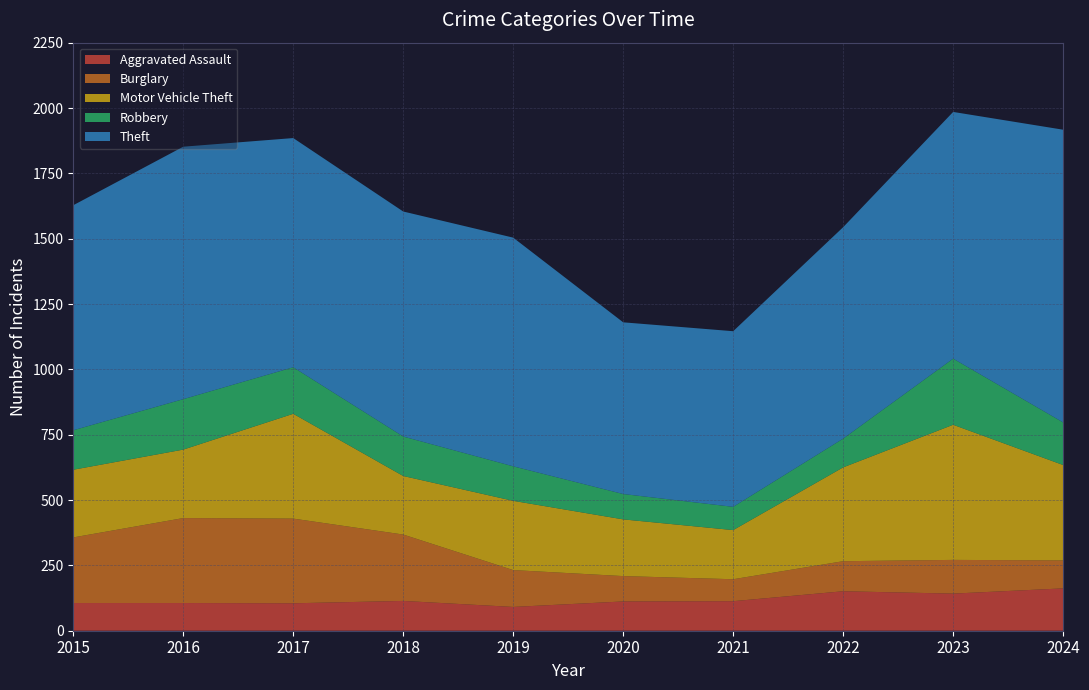

Reading left to right, what are all the values shown in this chart?

Aggravated Assault: 106	106	105	114	91	112	113	151	142	162
Burglary: 251	325	324	254	141	97	84	115	129	107
Motor Vehicle Theft: 259	262	401	224	265	217	188	359	517	365
Robbery: 151	193	178	151	132	97	89	110	253	163
Theft: 861	966	877	861	875	657	672	809	944	1120